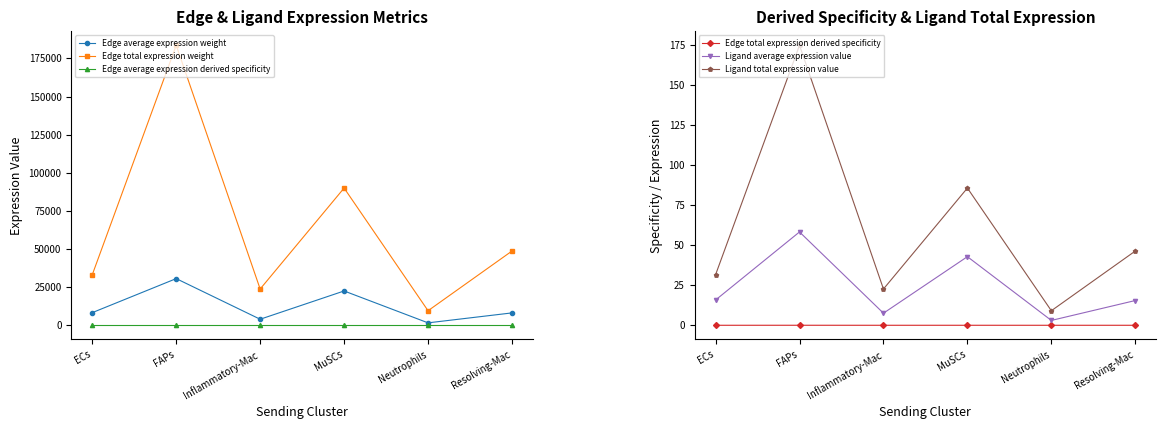

Which series changed the most between FAPs and Neutrophils?

Edge total expression weight